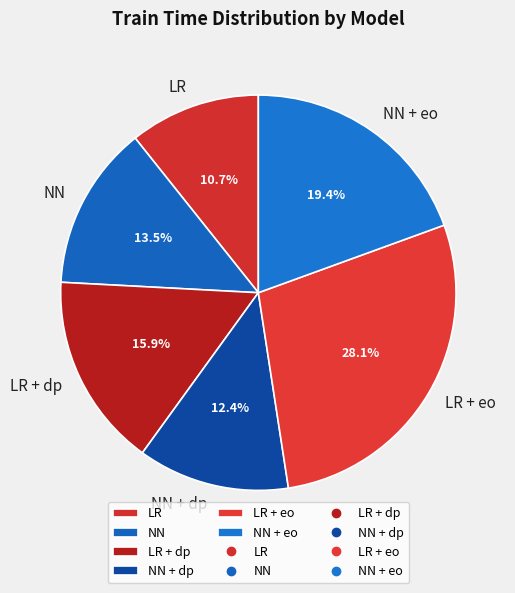

To the nearest percent, what portion does NN + eo represent?

19%